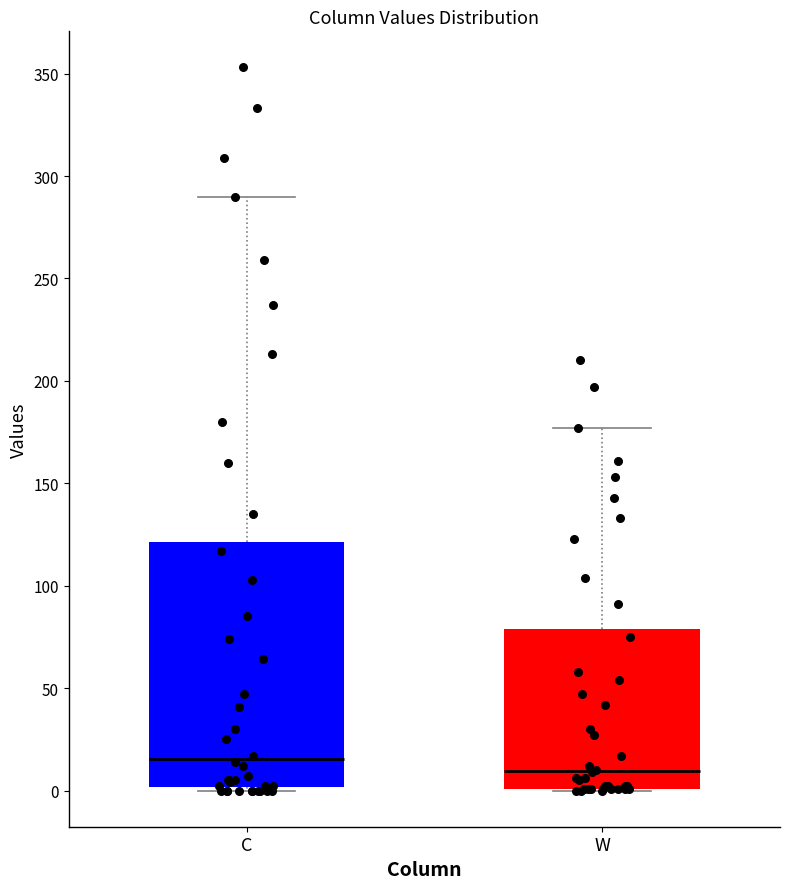

Where is the lower edge of the box for W on the y-axis? The values are not printed on the chart, so give them approximately, as read against the axis.

0